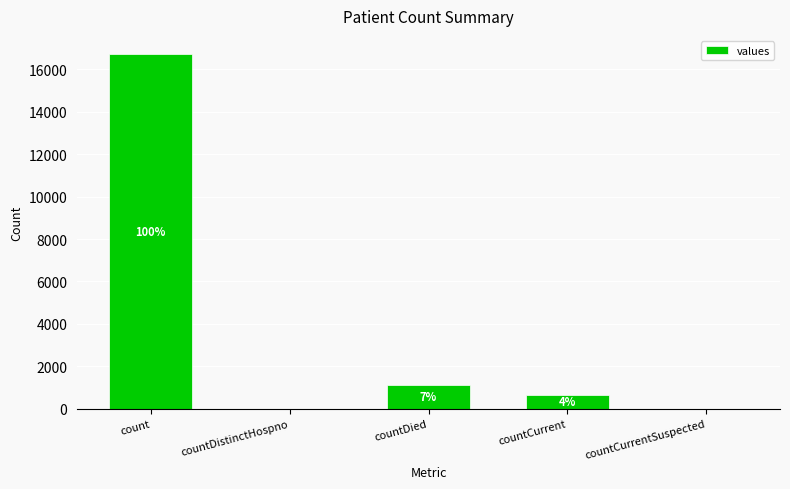

Are the bars horizontal?

No